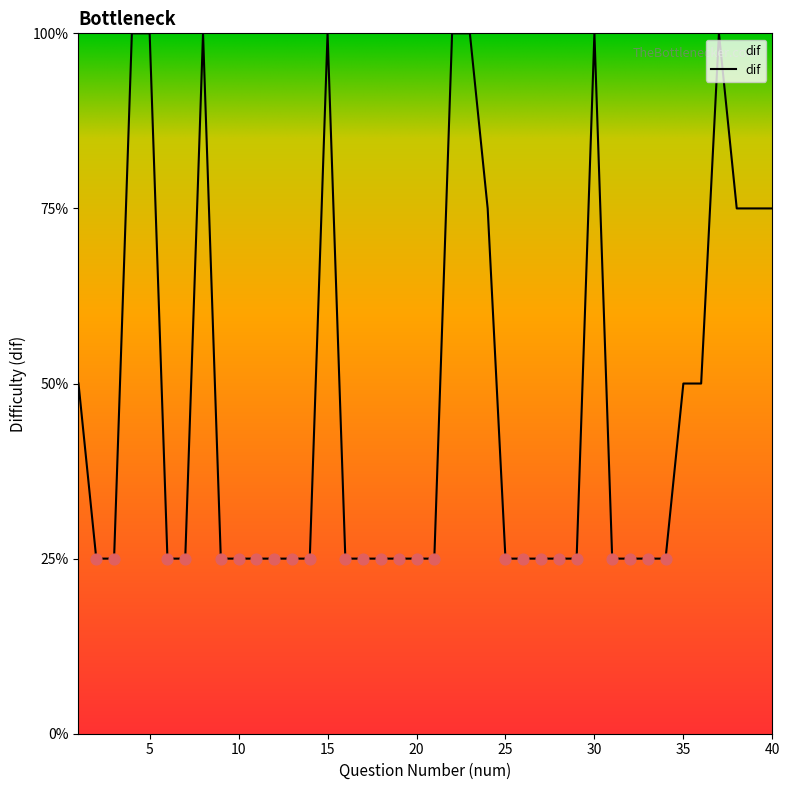

Is this an area chart (filled region under the line)?

Yes